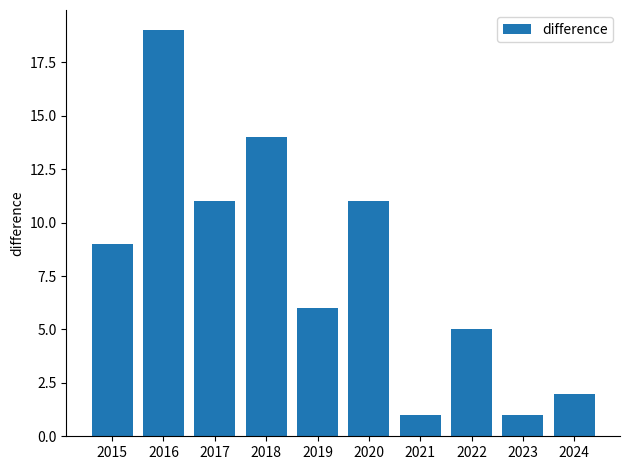

The value at 2023 is 1. True or false?

True